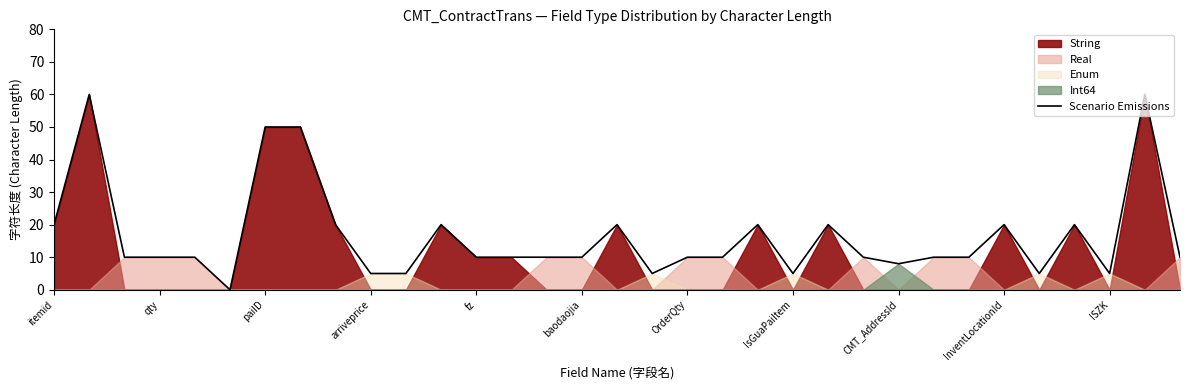

How many data points are above 10?

12